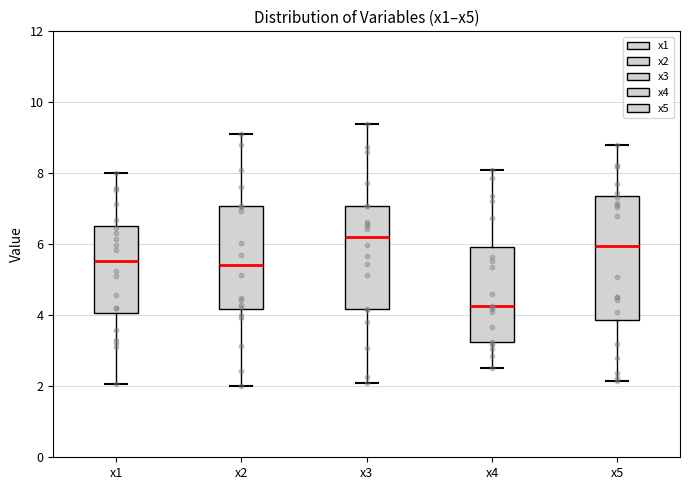

Comparing the boxes themselves (not the whiskers), which one is the tallest?

x5